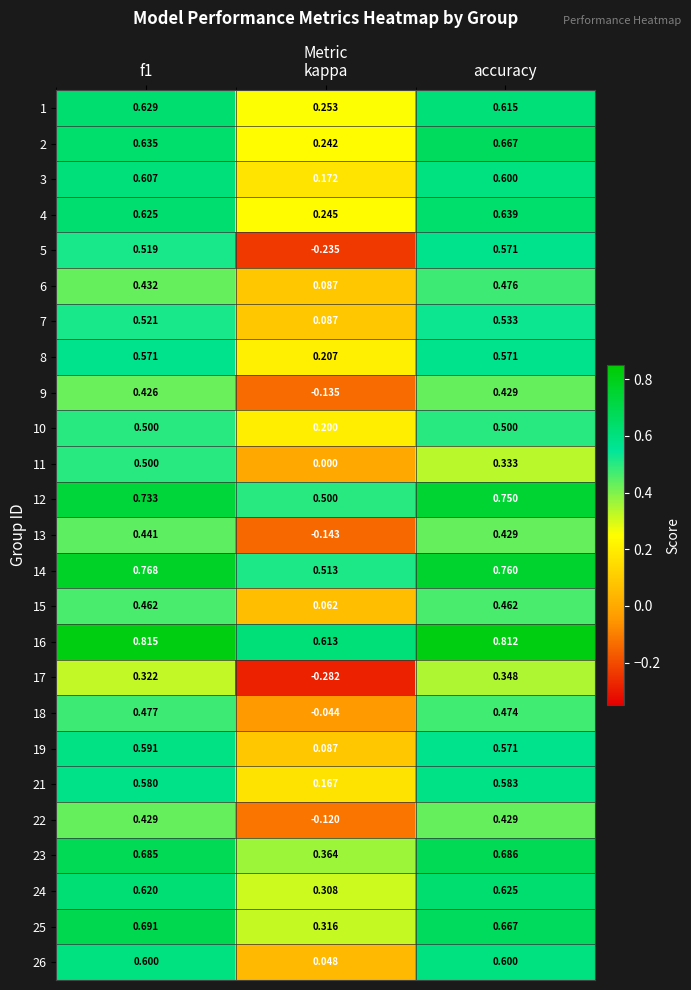

Which label corresponds to the smallest value in the chart?

kappa